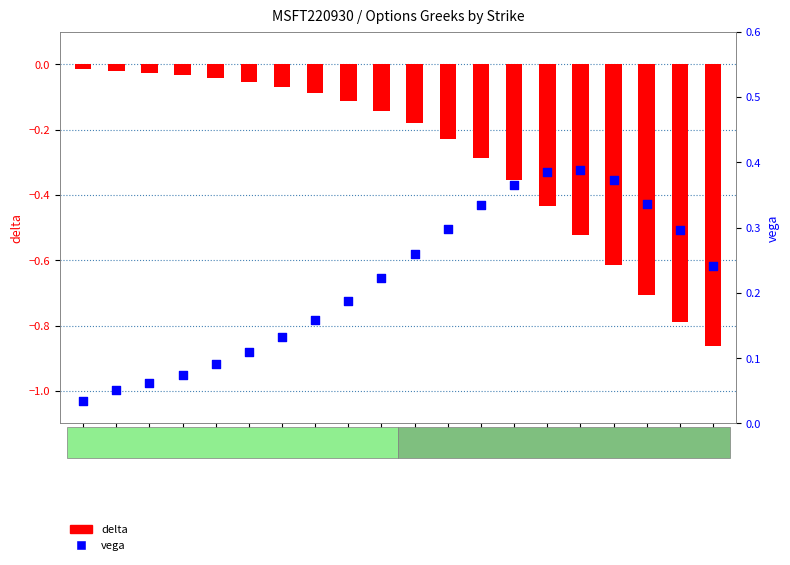

Which series has the widest spread of Y values?

delta